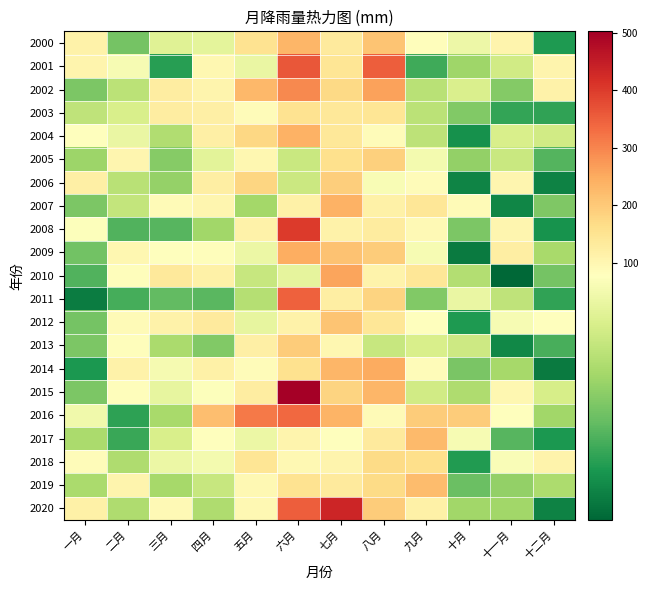

How many series are shown in this chart?

21